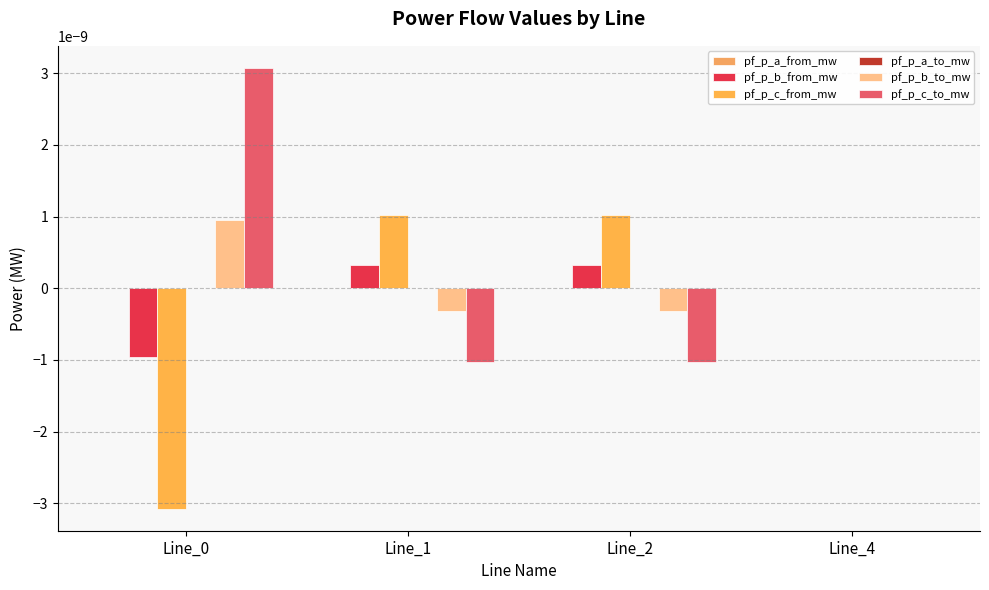

Which has a higher value, Line_2 or Line_0?

Line_2